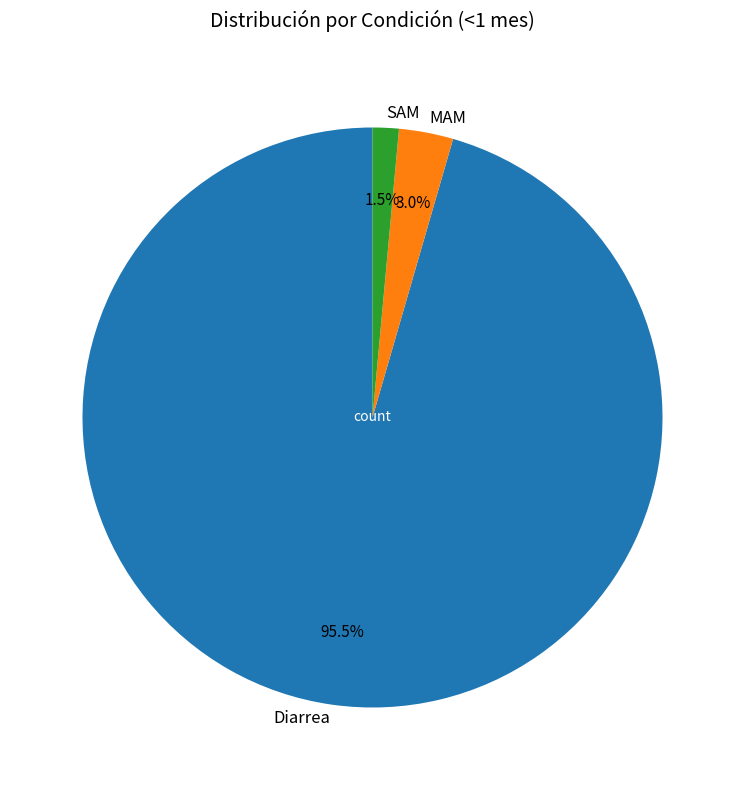

To the nearest percent, what percentage of the pie is MAM?

3%